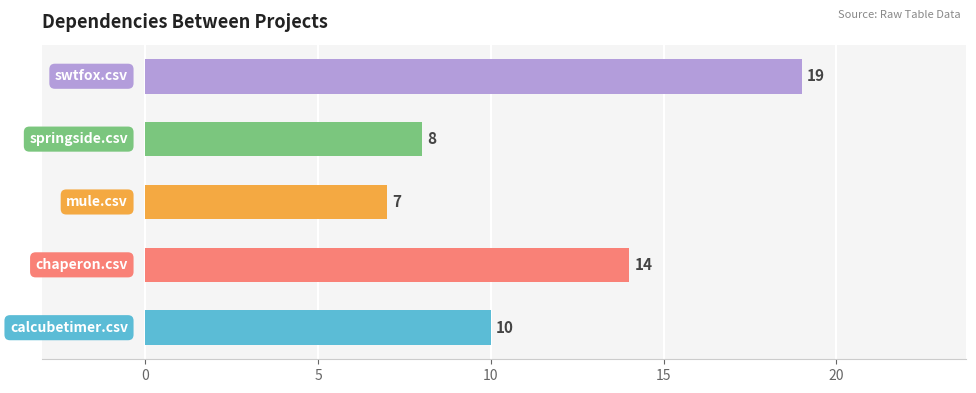

How many series are shown in this chart?

1